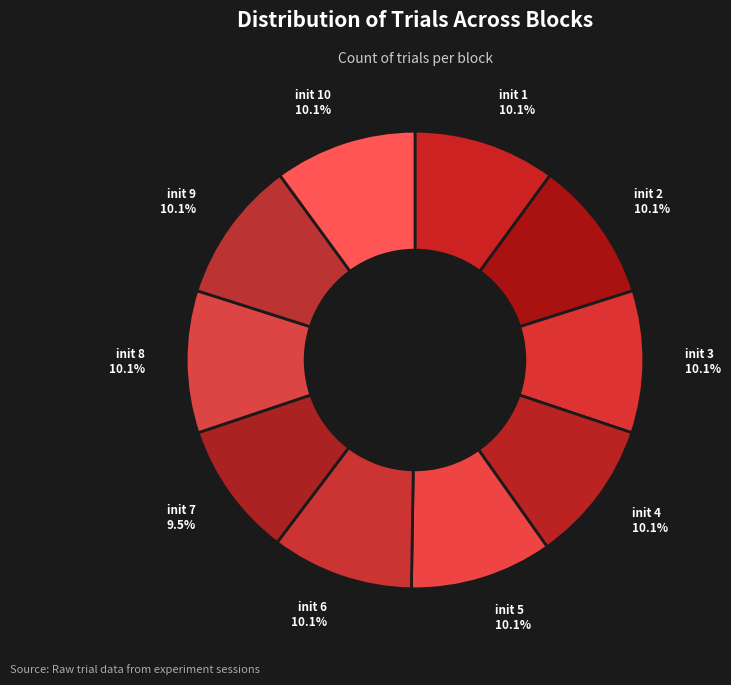

Which slice is the smallest?

init 7